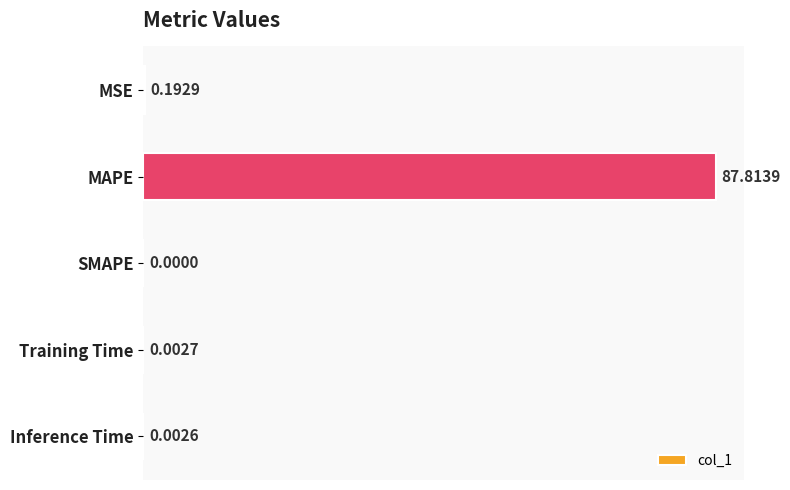

At which category does the chart reach its peak across all series?

MAPE